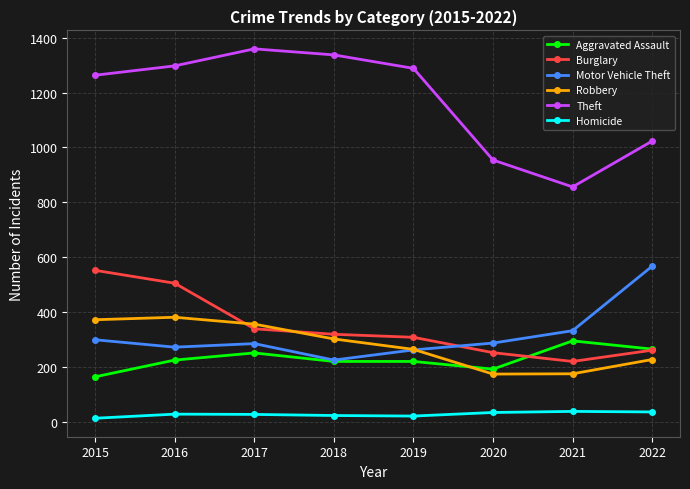

What is the sum of the Motor Vehicle Theft values at 2020 and 2022?

854